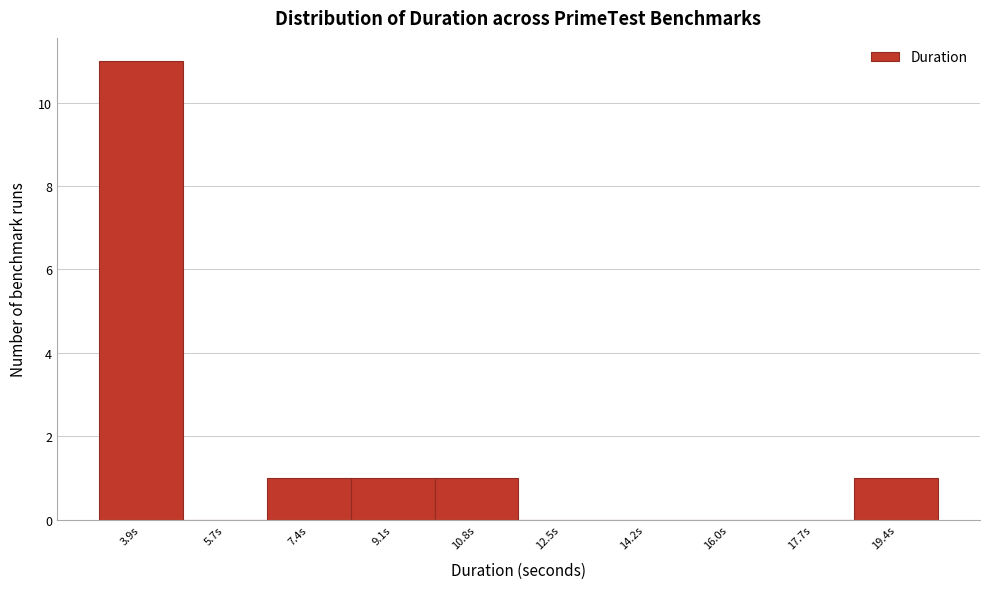

Reading left to right, list all the values displayed in this chart.

3.9s=11	5.7s=0	7.4s=1	9.1s=1	10.8s=1	12.5s=0	14.2s=0	16.0s=0	17.7s=0	19.4s=1